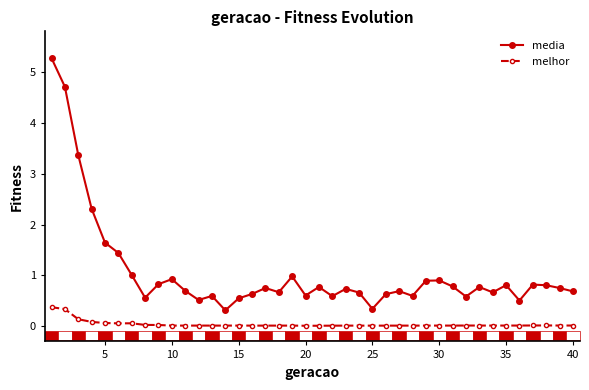

True or false: media and melhor intersect in this chart.

False